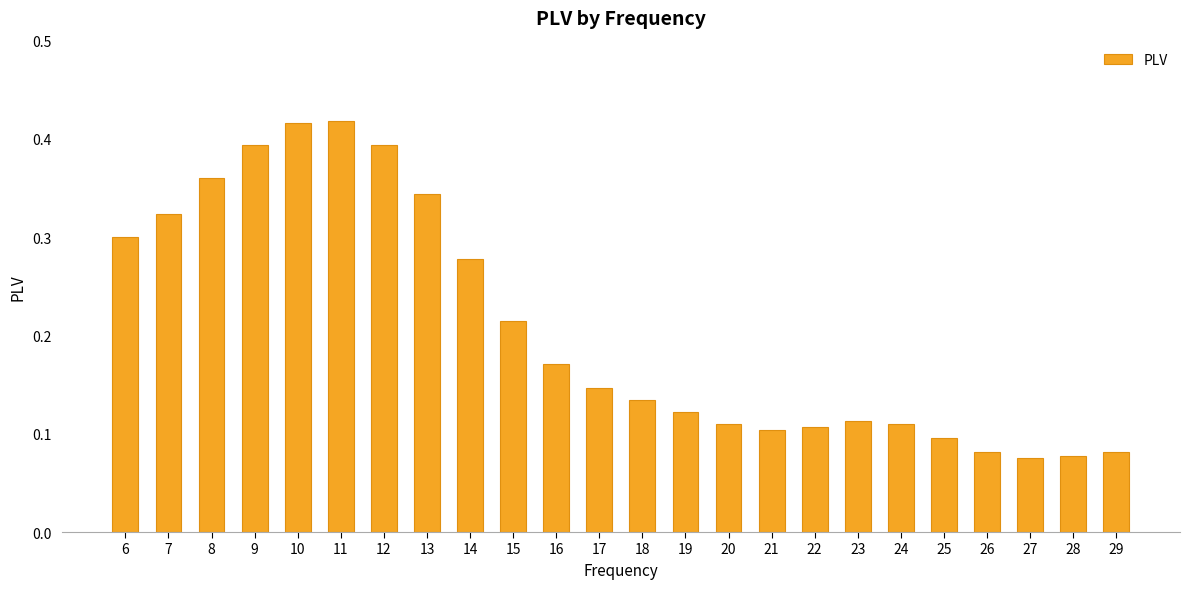

True or false: the data shows 0.1 at 28.

True